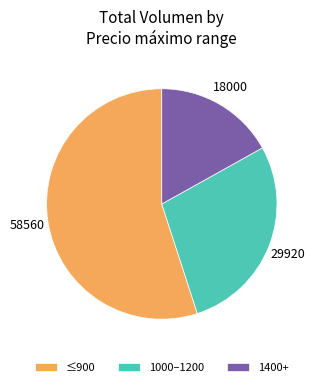

Which has a higher value, 1000–1200 or ≤900?

≤900